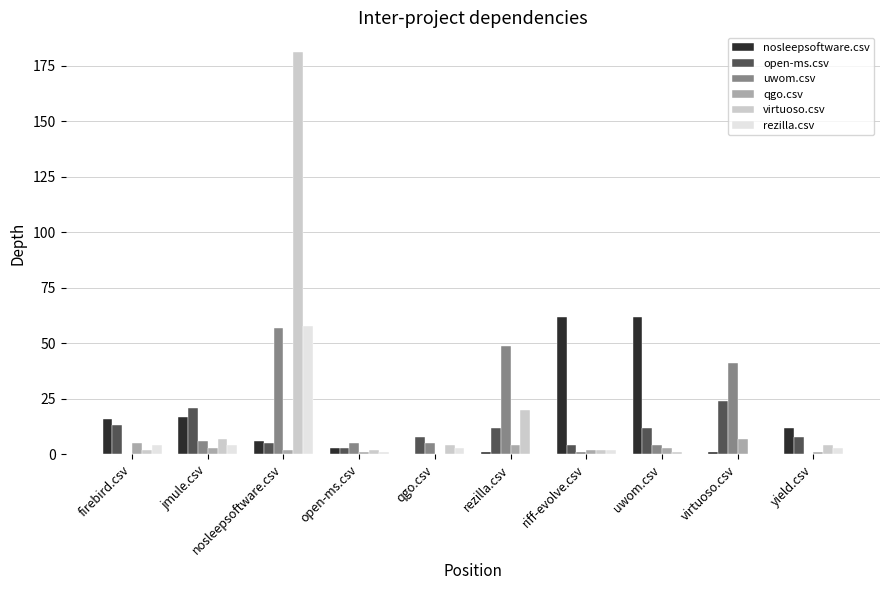

At which category is the sum across all series the highest?

nosleepsoftware.csv